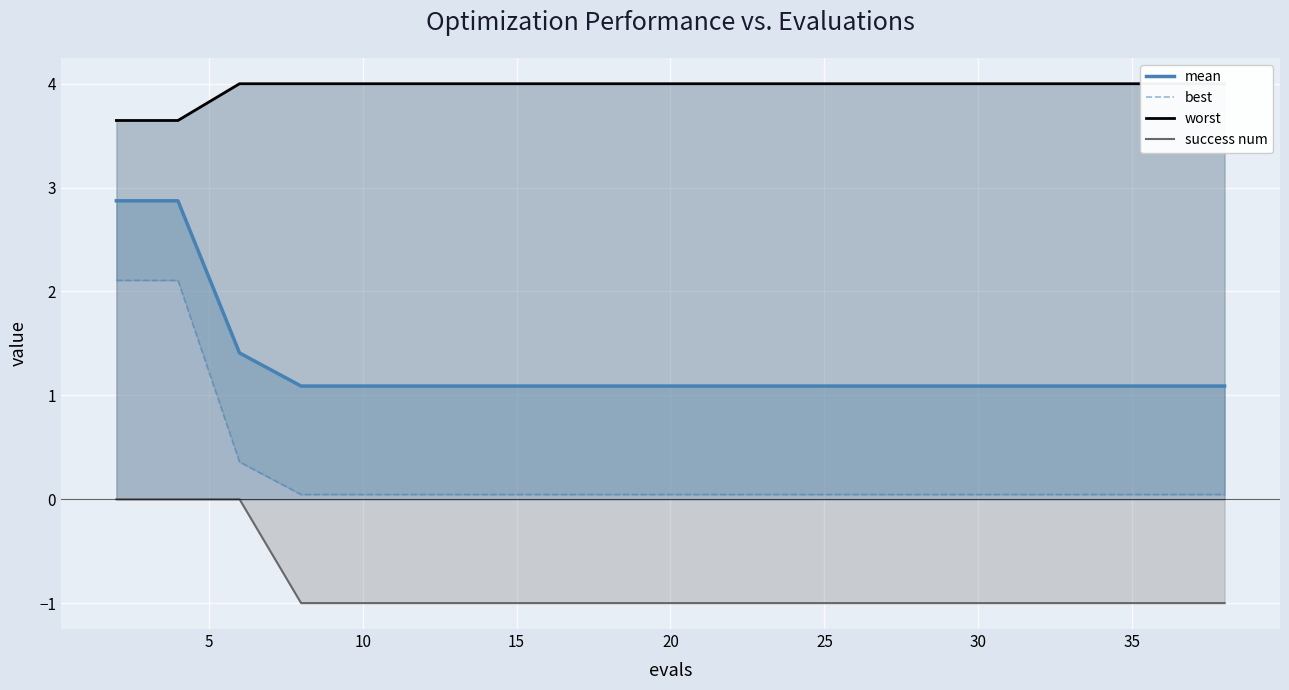

List the series in order of their peak value, highest first.

worst, mean, best, success num